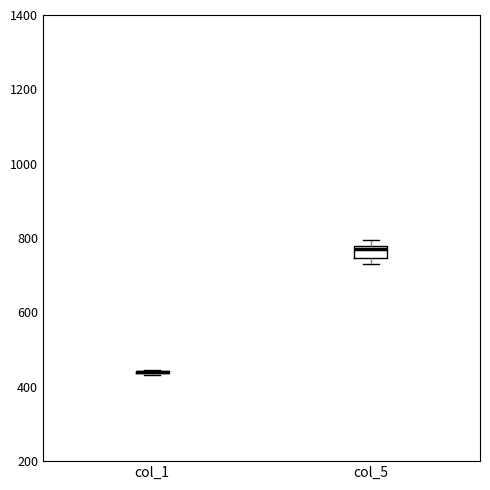

Reading left to right, transcribe this box plot: for each box, give where its median line is, the range the box spans, and where its two whiskers end, as read against the y-axis. The values are not printed on the chart, so give them approximately, as read against the axis.

col_1: box collapsed to a line at 440, whiskers 440 to 440
col_5: median 760, box 740 to 780, whiskers 740 (below the box's lower edge) to 800